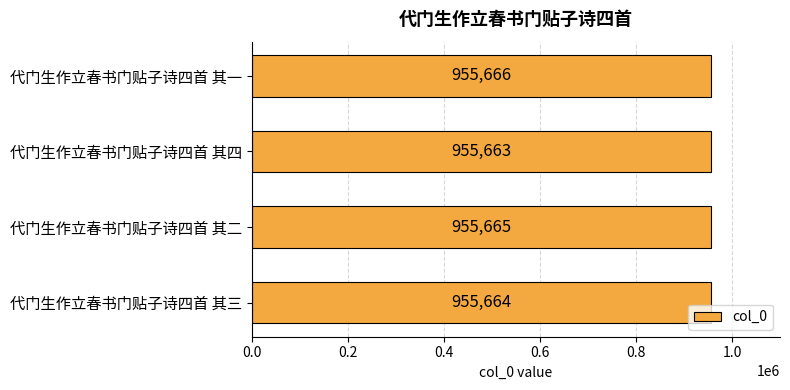

At which category does the chart reach its peak across all series?

代门生作立春书门贴子诗四首 其一